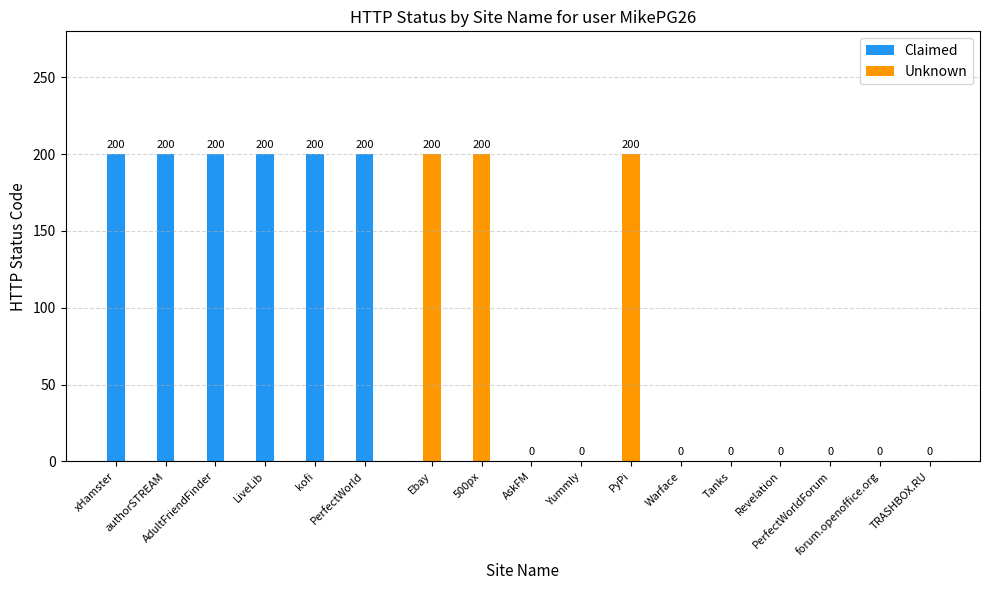

What is the greatest value displayed?

200